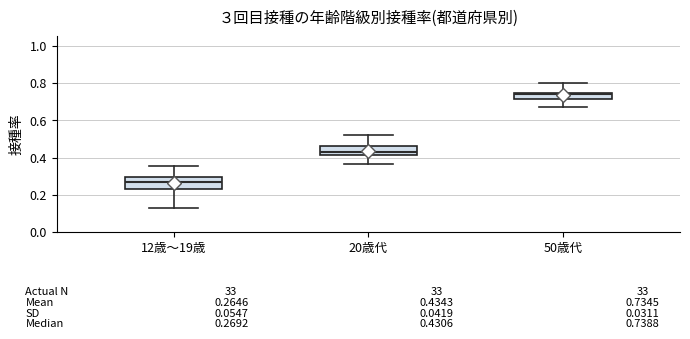

Which box has the lowest median line?

12歳～19歳